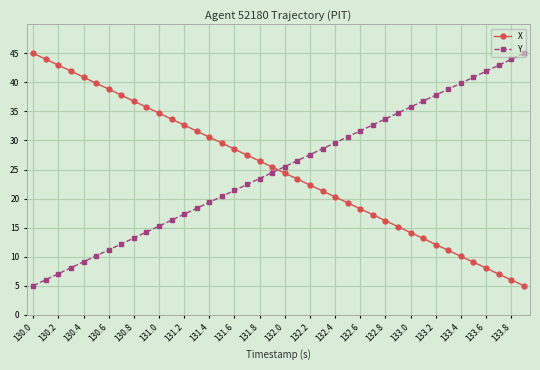

What is the value of the X point at the 32nd from the left?

13.1